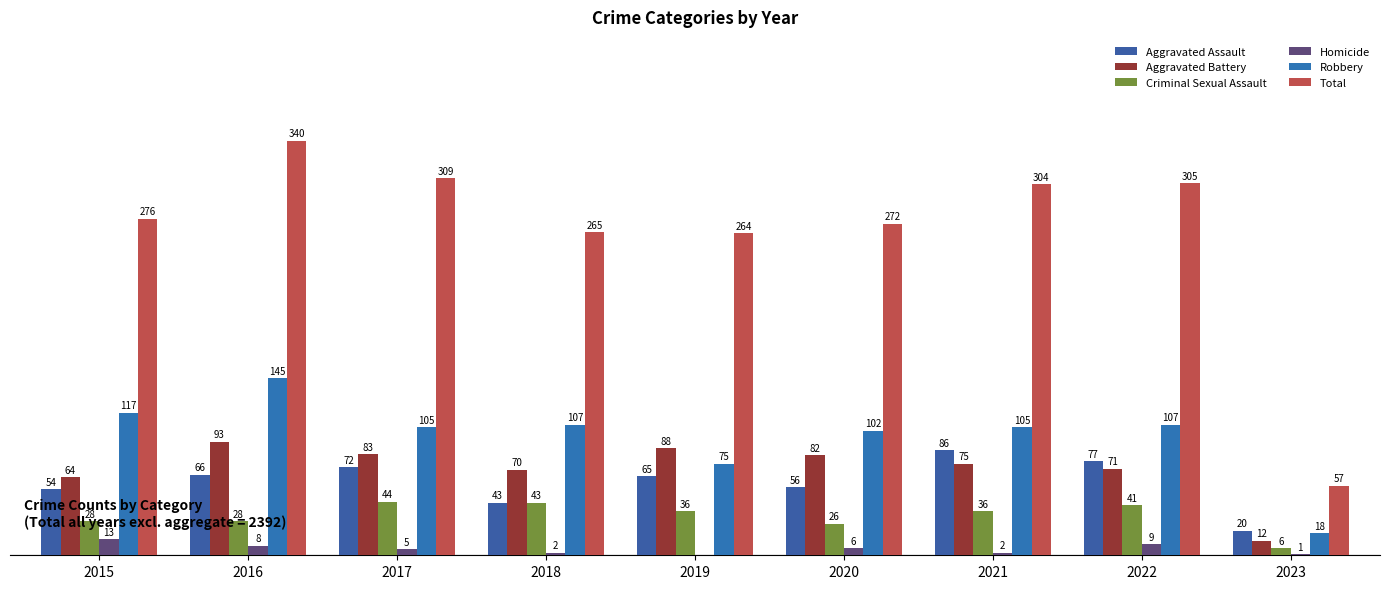

Does the chart contain stacked bars?

No